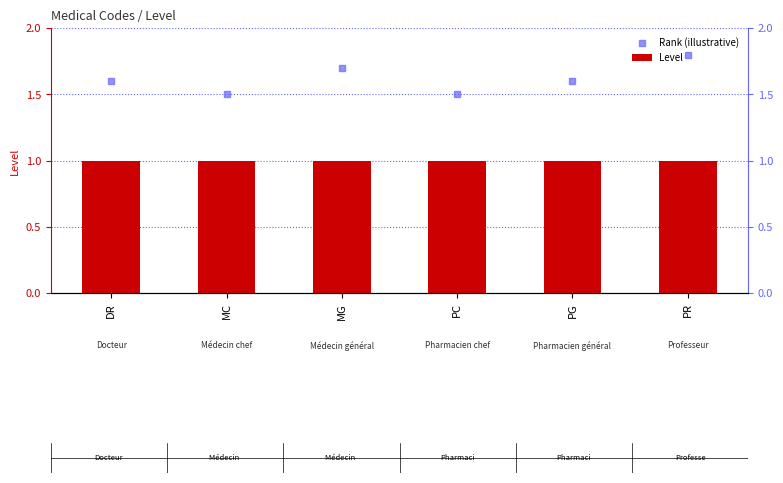

At which category is the sum across all series the highest?

PR